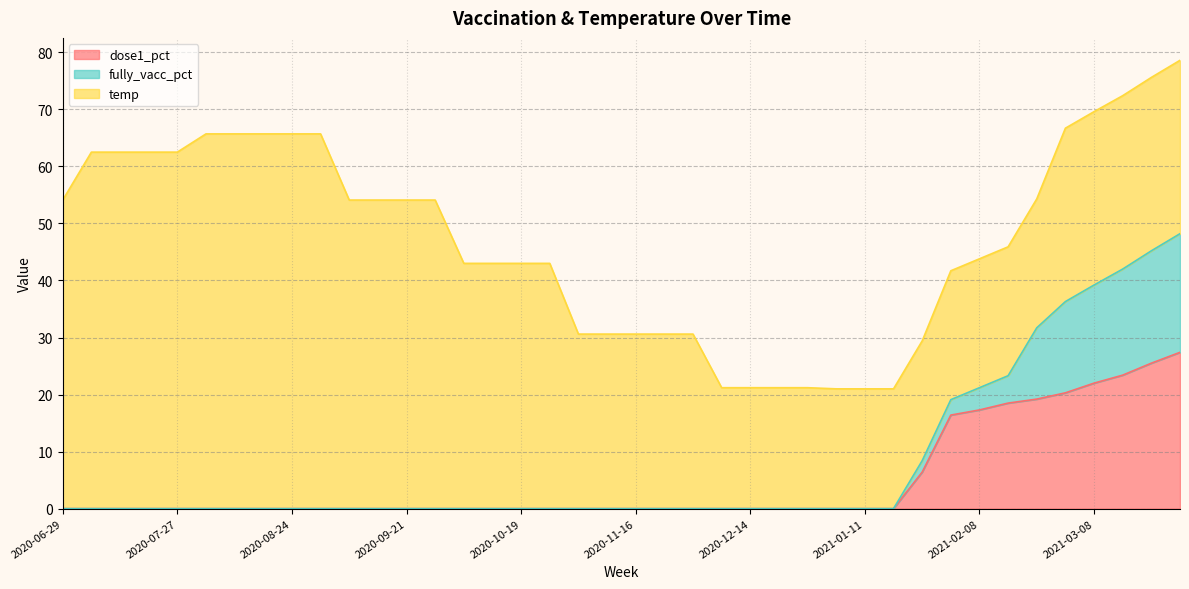

How many lines are shown in the chart?

3